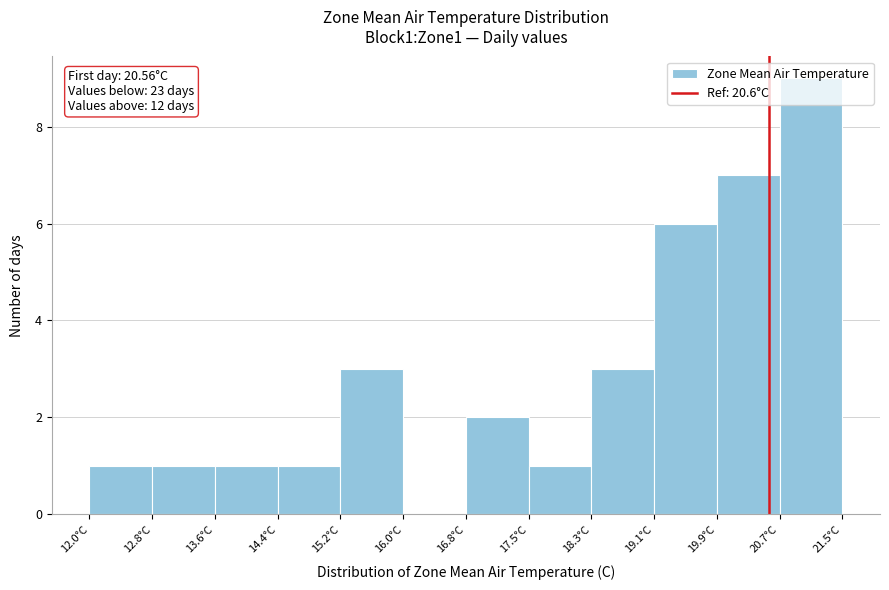

Which range on the x-axis has the tallest bar?

20.7 to 21.5